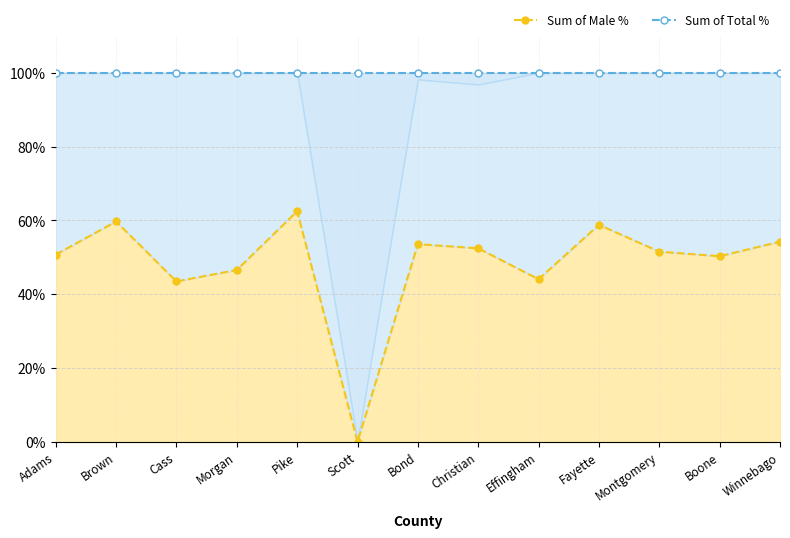

How many lines are shown in the chart?

2